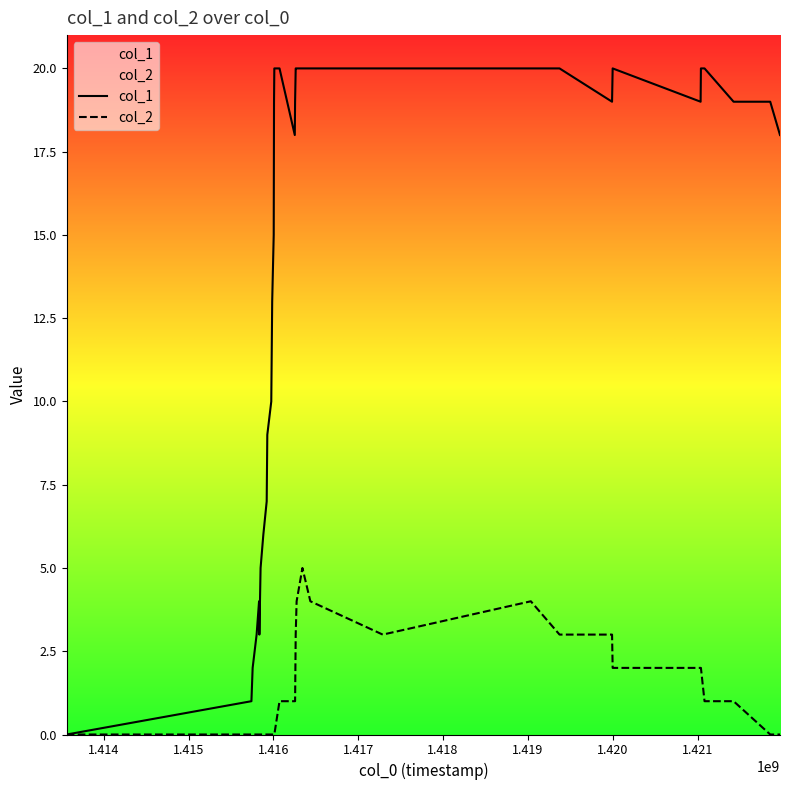

How many distinct data groups are displayed?

2